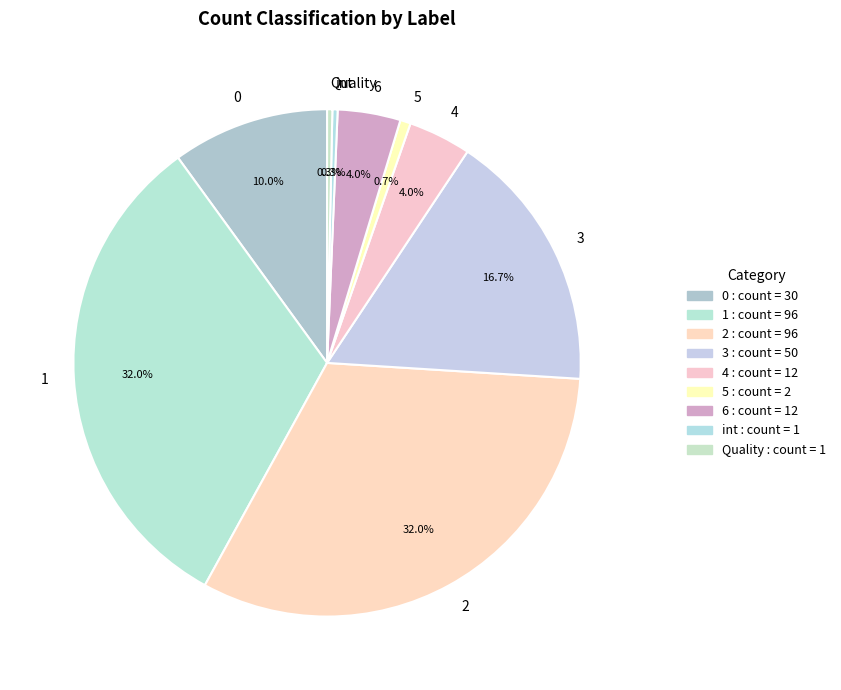

Between Quality and 4, which is larger?

4